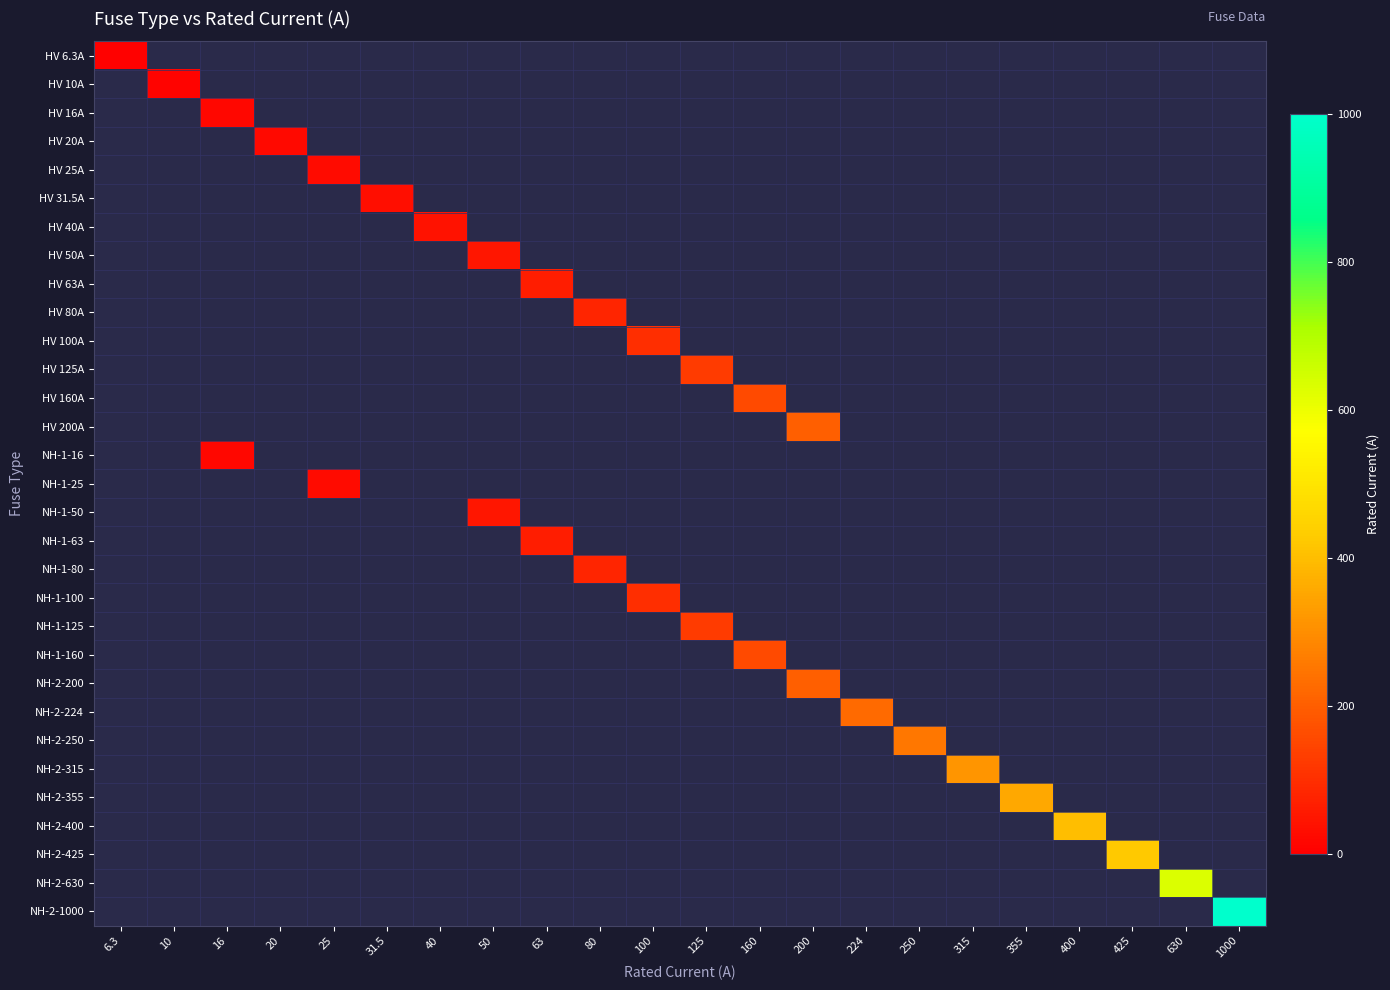

Reading left to right, list all the values displayed in this chart.

HV 6.3A: 6.3=6.3	10=-1.0	16=-1.0	20=-1.0	25=-1.0	31.5=-1.0	40=-1.0	50=-1.0	63=-1.0	80=-1.0	100=-1.0	125=-1.0	160=-1.0	200=-1.0	224=-1.0	250=-1.0	315=-1.0	355=-1.0	400=-1.0	425=-1.0	630=-1.0	1000=-1.0
HV 10A: 6.3=-1.0	10=10.0	16=-1.0	20=-1.0	25=-1.0	31.5=-1.0	40=-1.0	50=-1.0	63=-1.0	80=-1.0	100=-1.0	125=-1.0	160=-1.0	200=-1.0	224=-1.0	250=-1.0	315=-1.0	355=-1.0	400=-1.0	425=-1.0	630=-1.0	1000=-1.0
HV 16A: 6.3=-1.0	10=-1.0	16=16.0	20=-1.0	25=-1.0	31.5=-1.0	40=-1.0	50=-1.0	63=-1.0	80=-1.0	100=-1.0	125=-1.0	160=-1.0	200=-1.0	224=-1.0	250=-1.0	315=-1.0	355=-1.0	400=-1.0	425=-1.0	630=-1.0	1000=-1.0
HV 20A: 6.3=-1.0	10=-1.0	16=-1.0	20=20.0	25=-1.0	31.5=-1.0	40=-1.0	50=-1.0	63=-1.0	80=-1.0	100=-1.0	125=-1.0	160=-1.0	200=-1.0	224=-1.0	250=-1.0	315=-1.0	355=-1.0	400=-1.0	425=-1.0	630=-1.0	1000=-1.0
HV 25A: 6.3=-1.0	10=-1.0	16=-1.0	20=-1.0	25=25.0	31.5=-1.0	40=-1.0	50=-1.0	63=-1.0	80=-1.0	100=-1.0	125=-1.0	160=-1.0	200=-1.0	224=-1.0	250=-1.0	315=-1.0	355=-1.0	400=-1.0	425=-1.0	630=-1.0	1000=-1.0
HV 31.5A: 6.3=-1.0	10=-1.0	16=-1.0	20=-1.0	25=-1.0	31.5=31.5	40=-1.0	50=-1.0	63=-1.0	80=-1.0	100=-1.0	125=-1.0	160=-1.0	200=-1.0	224=-1.0	250=-1.0	315=-1.0	355=-1.0	400=-1.0	425=-1.0	630=-1.0	1000=-1.0
HV 40A: 6.3=-1.0	10=-1.0	16=-1.0	20=-1.0	25=-1.0	31.5=-1.0	40=40.0	50=-1.0	63=-1.0	80=-1.0	100=-1.0	125=-1.0	160=-1.0	200=-1.0	224=-1.0	250=-1.0	315=-1.0	355=-1.0	400=-1.0	425=-1.0	630=-1.0	1000=-1.0
HV 50A: 6.3=-1.0	10=-1.0	16=-1.0	20=-1.0	25=-1.0	31.5=-1.0	40=-1.0	50=50.0	63=-1.0	80=-1.0	100=-1.0	125=-1.0	160=-1.0	200=-1.0	224=-1.0	250=-1.0	315=-1.0	355=-1.0	400=-1.0	425=-1.0	630=-1.0	1000=-1.0
HV 63A: 6.3=-1.0	10=-1.0	16=-1.0	20=-1.0	25=-1.0	31.5=-1.0	40=-1.0	50=-1.0	63=63.0	80=-1.0	100=-1.0	125=-1.0	160=-1.0	200=-1.0	224=-1.0	250=-1.0	315=-1.0	355=-1.0	400=-1.0	425=-1.0	630=-1.0	1000=-1.0
HV 80A: 6.3=-1.0	10=-1.0	16=-1.0	20=-1.0	25=-1.0	31.5=-1.0	40=-1.0	50=-1.0	63=-1.0	80=80.0	100=-1.0	125=-1.0	160=-1.0	200=-1.0	224=-1.0	250=-1.0	315=-1.0	355=-1.0	400=-1.0	425=-1.0	630=-1.0	1000=-1.0
HV 100A: 6.3=-1.0	10=-1.0	16=-1.0	20=-1.0	25=-1.0	31.5=-1.0	40=-1.0	50=-1.0	63=-1.0	80=-1.0	100=100.0	125=-1.0	160=-1.0	200=-1.0	224=-1.0	250=-1.0	315=-1.0	355=-1.0	400=-1.0	425=-1.0	630=-1.0	1000=-1.0
HV 125A: 6.3=-1.0	10=-1.0	16=-1.0	20=-1.0	25=-1.0	31.5=-1.0	40=-1.0	50=-1.0	63=-1.0	80=-1.0	100=-1.0	125=125.0	160=-1.0	200=-1.0	224=-1.0	250=-1.0	315=-1.0	355=-1.0	400=-1.0	425=-1.0	630=-1.0	1000=-1.0
HV 160A: 6.3=-1.0	10=-1.0	16=-1.0	20=-1.0	25=-1.0	31.5=-1.0	40=-1.0	50=-1.0	63=-1.0	80=-1.0	100=-1.0	125=-1.0	160=160.0	200=-1.0	224=-1.0	250=-1.0	315=-1.0	355=-1.0	400=-1.0	425=-1.0	630=-1.0	1000=-1.0
HV 200A: 6.3=-1.0	10=-1.0	16=-1.0	20=-1.0	25=-1.0	31.5=-1.0	40=-1.0	50=-1.0	63=-1.0	80=-1.0	100=-1.0	125=-1.0	160=-1.0	200=200.0	224=-1.0	250=-1.0	315=-1.0	355=-1.0	400=-1.0	425=-1.0	630=-1.0	1000=-1.0
NH-1-16: 6.3=-1.0	10=-1.0	16=16.0	20=-1.0	25=-1.0	31.5=-1.0	40=-1.0	50=-1.0	63=-1.0	80=-1.0	100=-1.0	125=-1.0	160=-1.0	200=-1.0	224=-1.0	250=-1.0	315=-1.0	355=-1.0	400=-1.0	425=-1.0	630=-1.0	1000=-1.0
NH-1-25: 6.3=-1.0	10=-1.0	16=-1.0	20=-1.0	25=25.0	31.5=-1.0	40=-1.0	50=-1.0	63=-1.0	80=-1.0	100=-1.0	125=-1.0	160=-1.0	200=-1.0	224=-1.0	250=-1.0	315=-1.0	355=-1.0	400=-1.0	425=-1.0	630=-1.0	1000=-1.0
NH-1-50: 6.3=-1.0	10=-1.0	16=-1.0	20=-1.0	25=-1.0	31.5=-1.0	40=-1.0	50=50.0	63=-1.0	80=-1.0	100=-1.0	125=-1.0	160=-1.0	200=-1.0	224=-1.0	250=-1.0	315=-1.0	355=-1.0	400=-1.0	425=-1.0	630=-1.0	1000=-1.0
NH-1-63: 6.3=-1.0	10=-1.0	16=-1.0	20=-1.0	25=-1.0	31.5=-1.0	40=-1.0	50=-1.0	63=63.0	80=-1.0	100=-1.0	125=-1.0	160=-1.0	200=-1.0	224=-1.0	250=-1.0	315=-1.0	355=-1.0	400=-1.0	425=-1.0	630=-1.0	1000=-1.0
NH-1-80: 6.3=-1.0	10=-1.0	16=-1.0	20=-1.0	25=-1.0	31.5=-1.0	40=-1.0	50=-1.0	63=-1.0	80=80.0	100=-1.0	125=-1.0	160=-1.0	200=-1.0	224=-1.0	250=-1.0	315=-1.0	355=-1.0	400=-1.0	425=-1.0	630=-1.0	1000=-1.0
NH-1-100: 6.3=-1.0	10=-1.0	16=-1.0	20=-1.0	25=-1.0	31.5=-1.0	40=-1.0	50=-1.0	63=-1.0	80=-1.0	100=100.0	125=-1.0	160=-1.0	200=-1.0	224=-1.0	250=-1.0	315=-1.0	355=-1.0	400=-1.0	425=-1.0	630=-1.0	1000=-1.0
NH-1-125: 6.3=-1.0	10=-1.0	16=-1.0	20=-1.0	25=-1.0	31.5=-1.0	40=-1.0	50=-1.0	63=-1.0	80=-1.0	100=-1.0	125=125.0	160=-1.0	200=-1.0	224=-1.0	250=-1.0	315=-1.0	355=-1.0	400=-1.0	425=-1.0	630=-1.0	1000=-1.0
NH-1-160: 6.3=-1.0	10=-1.0	16=-1.0	20=-1.0	25=-1.0	31.5=-1.0	40=-1.0	50=-1.0	63=-1.0	80=-1.0	100=-1.0	125=-1.0	160=160.0	200=-1.0	224=-1.0	250=-1.0	315=-1.0	355=-1.0	400=-1.0	425=-1.0	630=-1.0	1000=-1.0
NH-2-200: 6.3=-1.0	10=-1.0	16=-1.0	20=-1.0	25=-1.0	31.5=-1.0	40=-1.0	50=-1.0	63=-1.0	80=-1.0	100=-1.0	125=-1.0	160=-1.0	200=200.0	224=-1.0	250=-1.0	315=-1.0	355=-1.0	400=-1.0	425=-1.0	630=-1.0	1000=-1.0
NH-2-224: 6.3=-1.0	10=-1.0	16=-1.0	20=-1.0	25=-1.0	31.5=-1.0	40=-1.0	50=-1.0	63=-1.0	80=-1.0	100=-1.0	125=-1.0	160=-1.0	200=-1.0	224=224.0	250=-1.0	315=-1.0	355=-1.0	400=-1.0	425=-1.0	630=-1.0	1000=-1.0
NH-2-250: 6.3=-1.0	10=-1.0	16=-1.0	20=-1.0	25=-1.0	31.5=-1.0	40=-1.0	50=-1.0	63=-1.0	80=-1.0	100=-1.0	125=-1.0	160=-1.0	200=-1.0	224=-1.0	250=250.0	315=-1.0	355=-1.0	400=-1.0	425=-1.0	630=-1.0	1000=-1.0
NH-2-315: 6.3=-1.0	10=-1.0	16=-1.0	20=-1.0	25=-1.0	31.5=-1.0	40=-1.0	50=-1.0	63=-1.0	80=-1.0	100=-1.0	125=-1.0	160=-1.0	200=-1.0	224=-1.0	250=-1.0	315=315.0	355=-1.0	400=-1.0	425=-1.0	630=-1.0	1000=-1.0
NH-2-355: 6.3=-1.0	10=-1.0	16=-1.0	20=-1.0	25=-1.0	31.5=-1.0	40=-1.0	50=-1.0	63=-1.0	80=-1.0	100=-1.0	125=-1.0	160=-1.0	200=-1.0	224=-1.0	250=-1.0	315=-1.0	355=355.0	400=-1.0	425=-1.0	630=-1.0	1000=-1.0
NH-2-400: 6.3=-1.0	10=-1.0	16=-1.0	20=-1.0	25=-1.0	31.5=-1.0	40=-1.0	50=-1.0	63=-1.0	80=-1.0	100=-1.0	125=-1.0	160=-1.0	200=-1.0	224=-1.0	250=-1.0	315=-1.0	355=-1.0	400=400.0	425=-1.0	630=-1.0	1000=-1.0
NH-2-425: 6.3=-1.0	10=-1.0	16=-1.0	20=-1.0	25=-1.0	31.5=-1.0	40=-1.0	50=-1.0	63=-1.0	80=-1.0	100=-1.0	125=-1.0	160=-1.0	200=-1.0	224=-1.0	250=-1.0	315=-1.0	355=-1.0	400=-1.0	425=425.0	630=-1.0	1000=-1.0
NH-2-630: 6.3=-1.0	10=-1.0	16=-1.0	20=-1.0	25=-1.0	31.5=-1.0	40=-1.0	50=-1.0	63=-1.0	80=-1.0	100=-1.0	125=-1.0	160=-1.0	200=-1.0	224=-1.0	250=-1.0	315=-1.0	355=-1.0	400=-1.0	425=-1.0	630=630.0	1000=-1.0
NH-2-1000: 6.3=-1.0	10=-1.0	16=-1.0	20=-1.0	25=-1.0	31.5=-1.0	40=-1.0	50=-1.0	63=-1.0	80=-1.0	100=-1.0	125=-1.0	160=-1.0	200=-1.0	224=-1.0	250=-1.0	315=-1.0	355=-1.0	400=-1.0	425=-1.0	630=-1.0	1000=1000.0